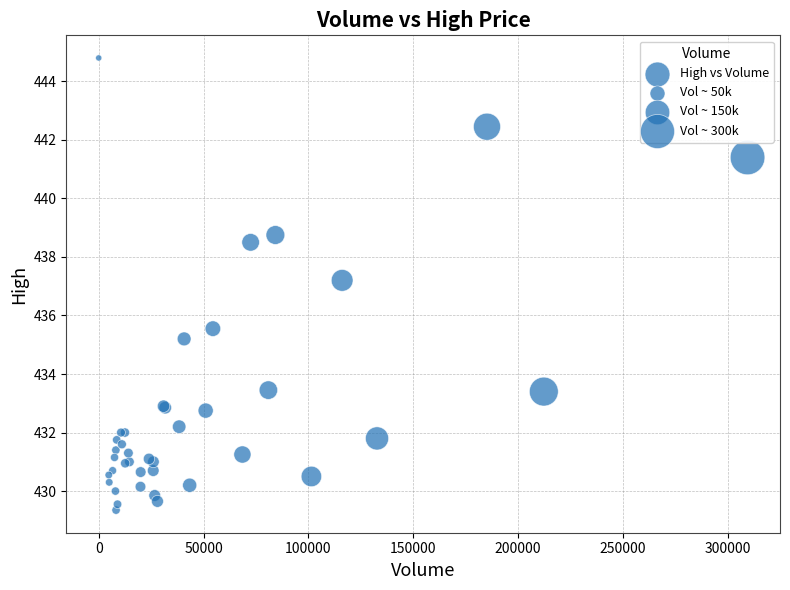

What Y value in the scatter plot is closest to 437?

437.2